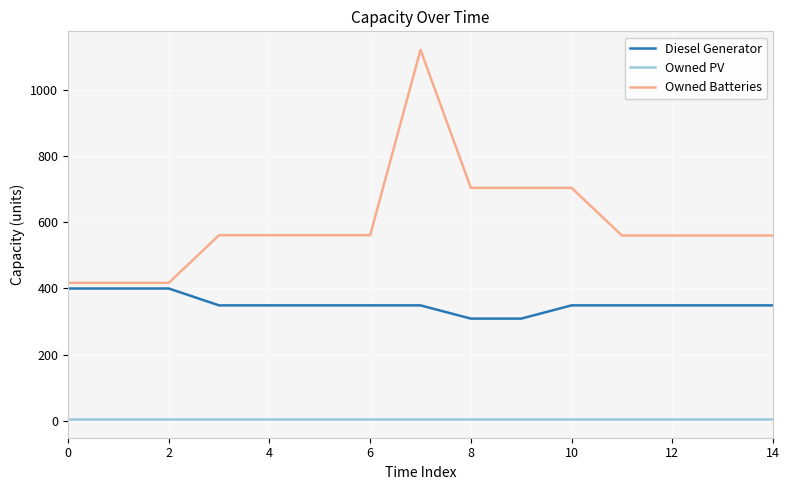

What is the greatest value displayed?

1121